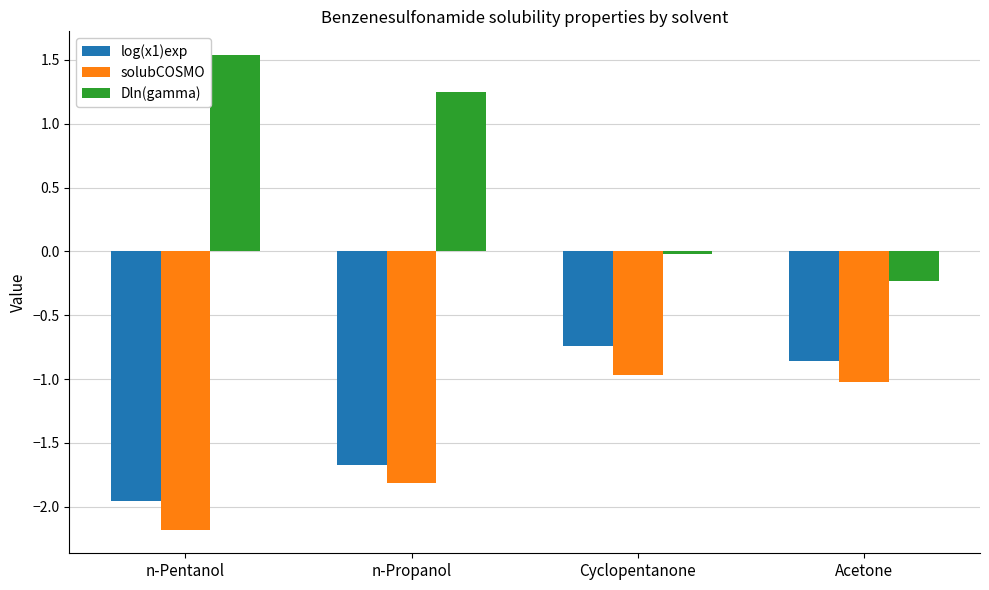

What is the sum of the log(x1)exp values at n-Propanol and Cyclopentanone?

-2.4